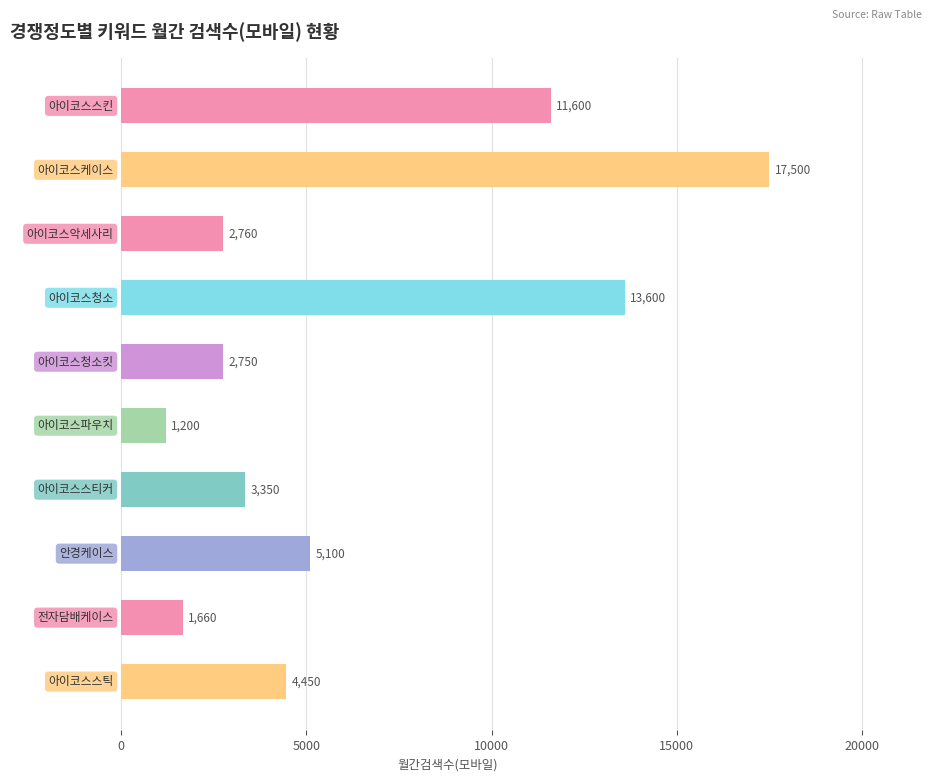

What is the smallest value displayed?

1200